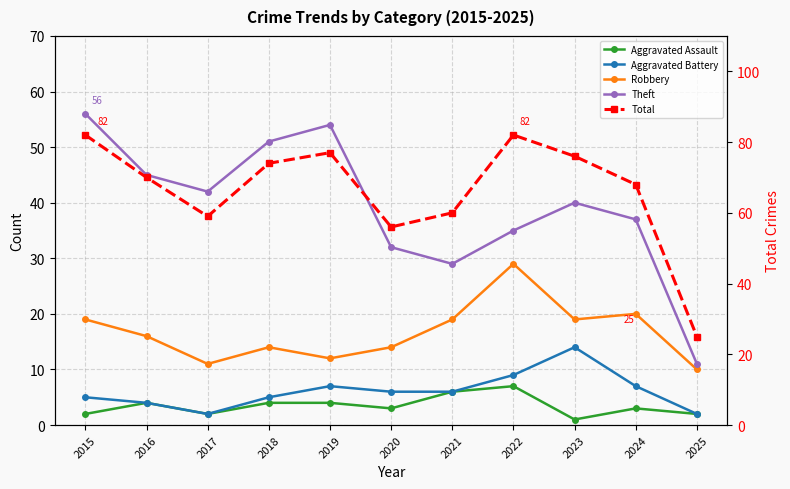

Is the value of Robbery at 2016 greater than the value of Total at 2023?

No